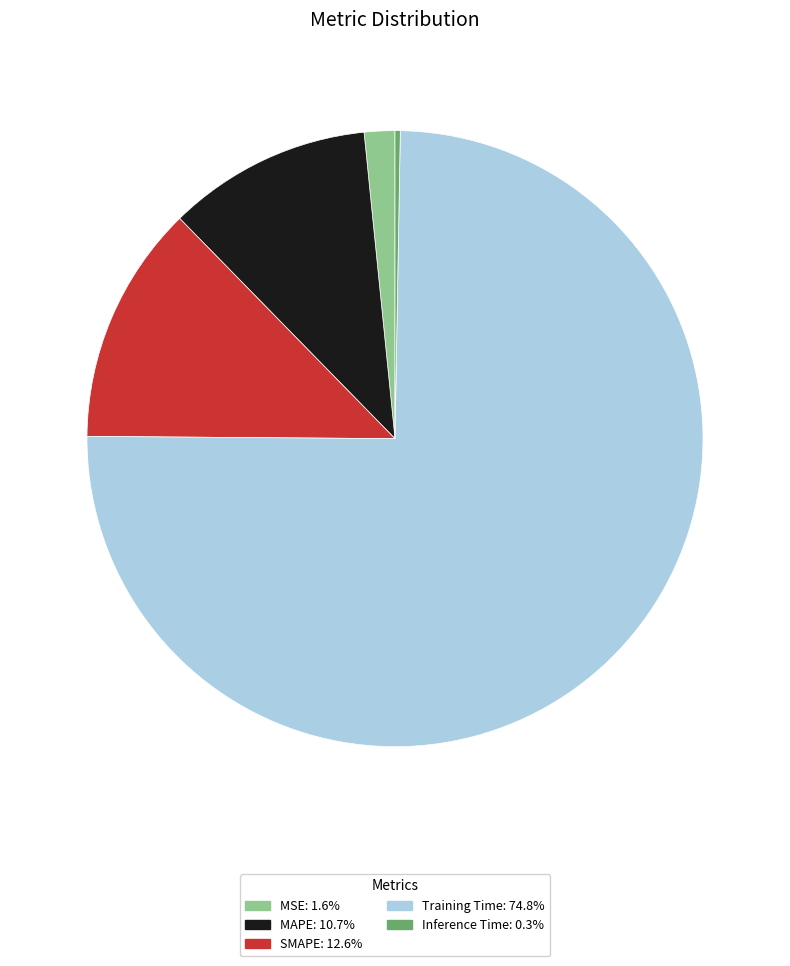

Is the sum of SMAPE and MSE greater than half?

No